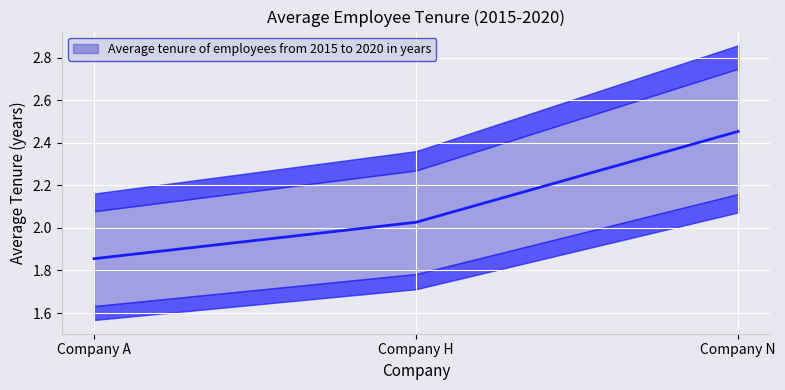

How many lines are shown in the chart?

1